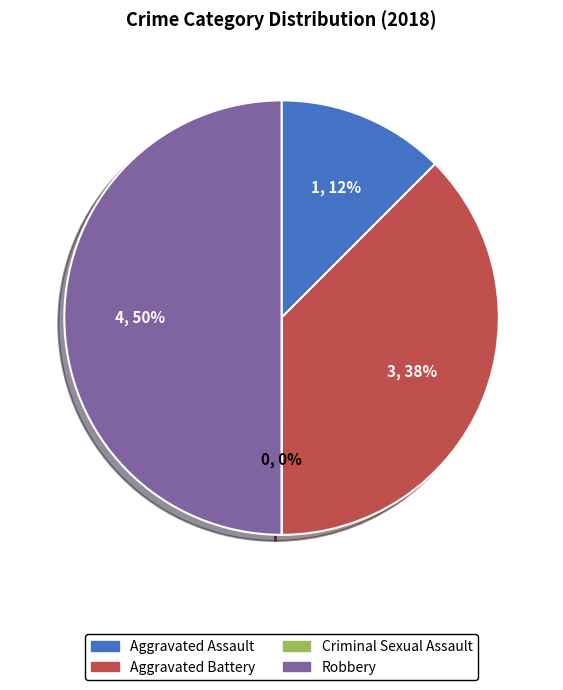

Does Aggravated Assault represent more than half of the total?

No